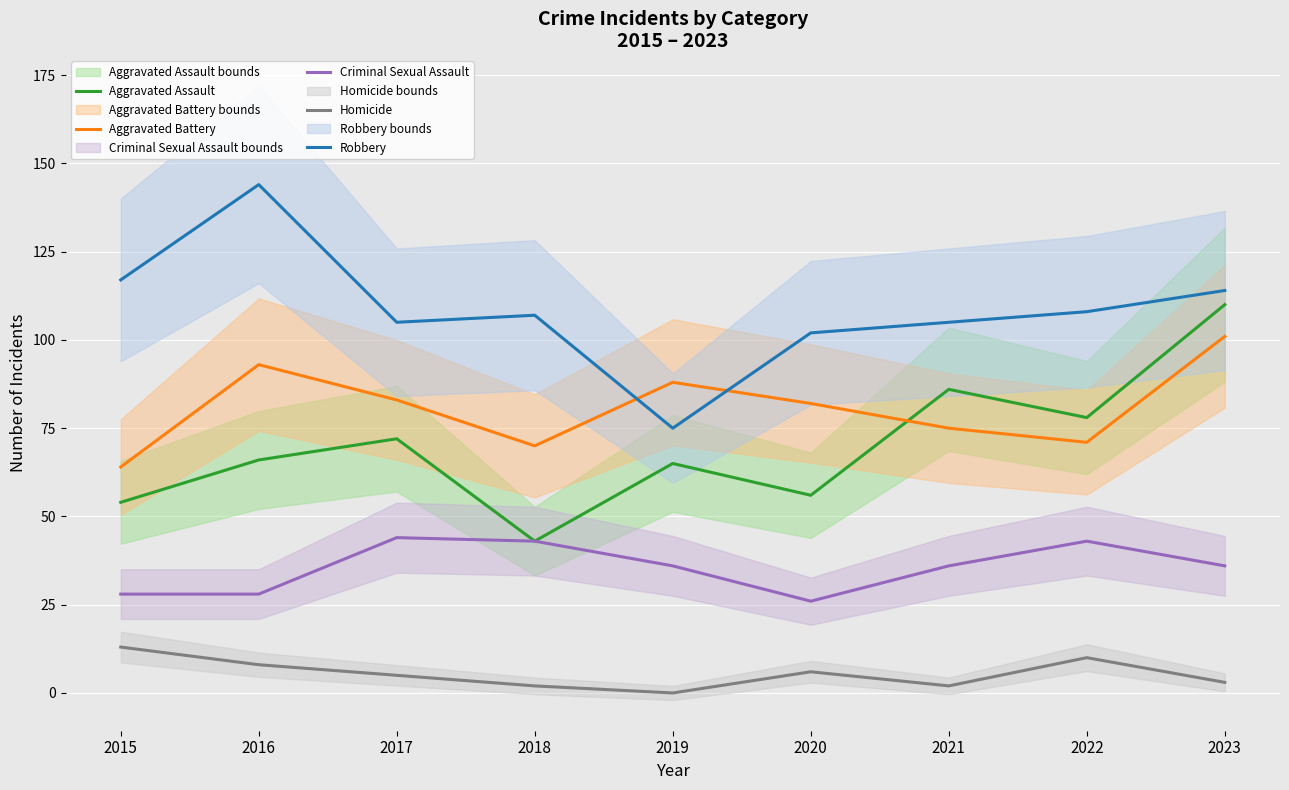

What is the average value of the Criminal Sexual Assault series?

36